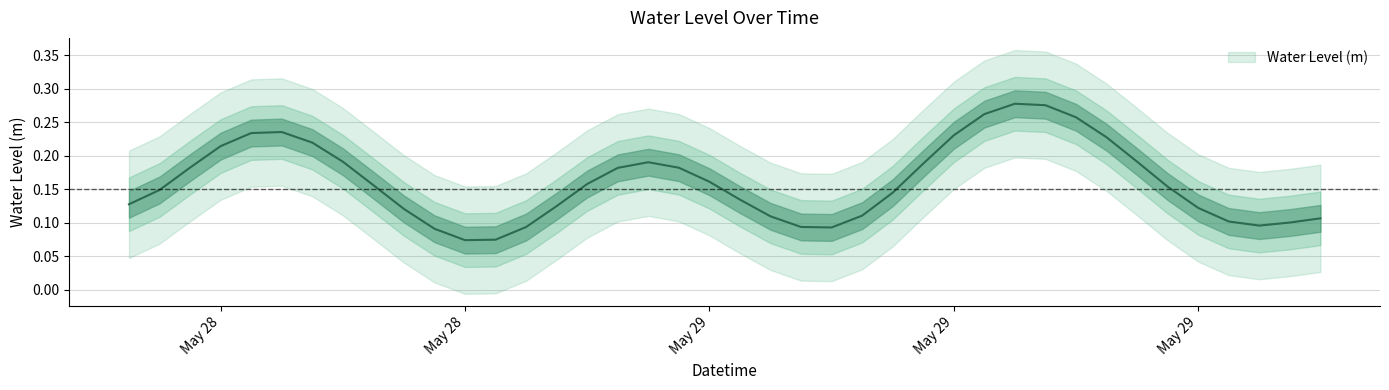

The value at 2023-05-29 22:00:00 is 0.2. True or false?

False